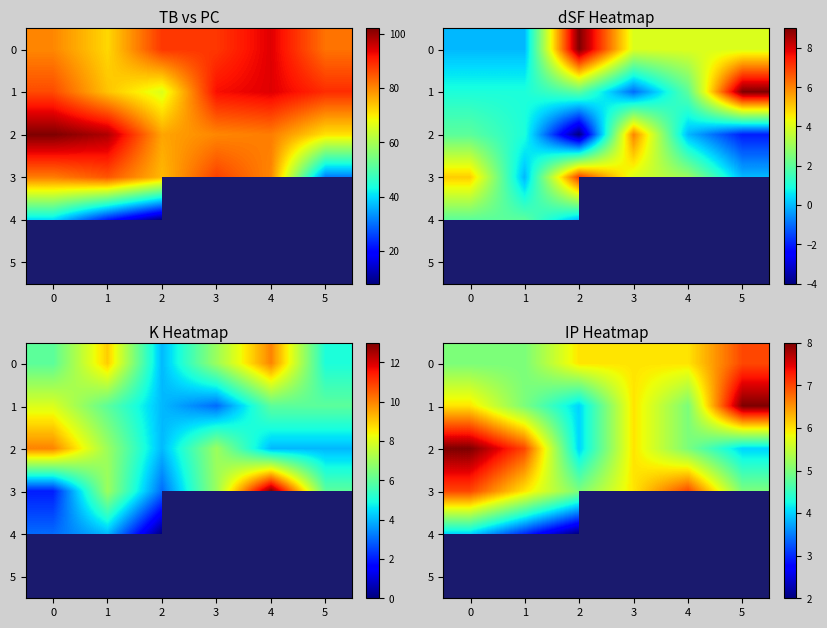

Rank the series at 2 from lowest to highest value.

4, 1, 2, 3, 0, 5